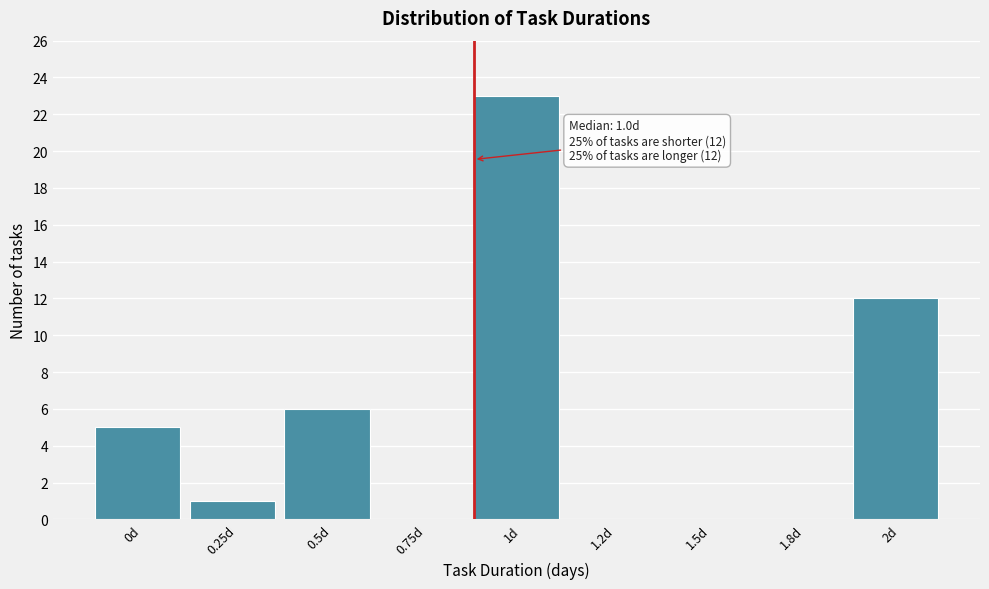

Reading left to right, extract all data points from this chart.

0d=5	0.25d=1	0.5d=6	0.75d=0	1d=23	1.2d=0	1.5d=0	1.8d=0	2d=12